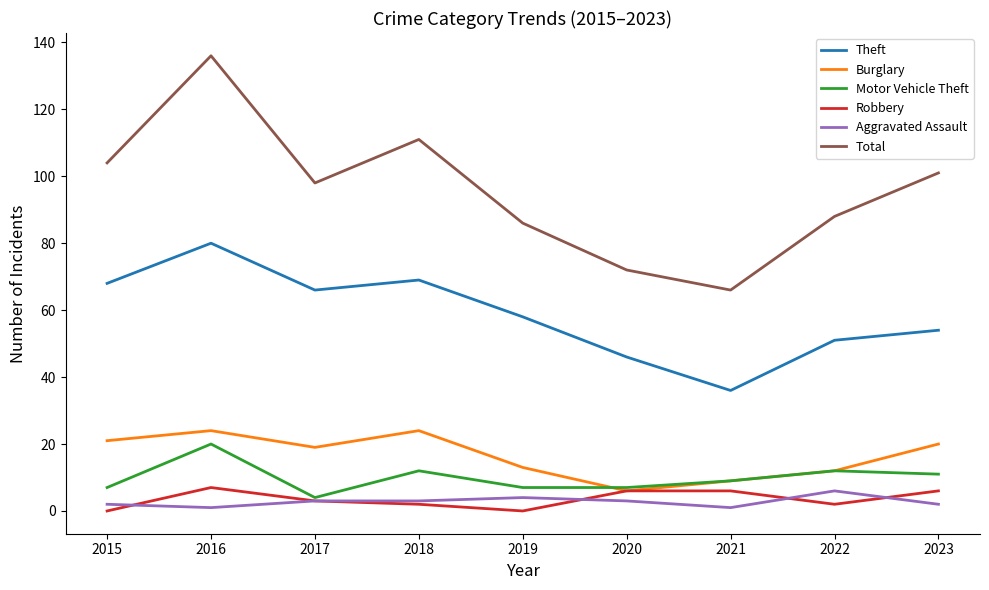

The value of Motor Vehicle Theft at 2018 is 12. True or false?

True